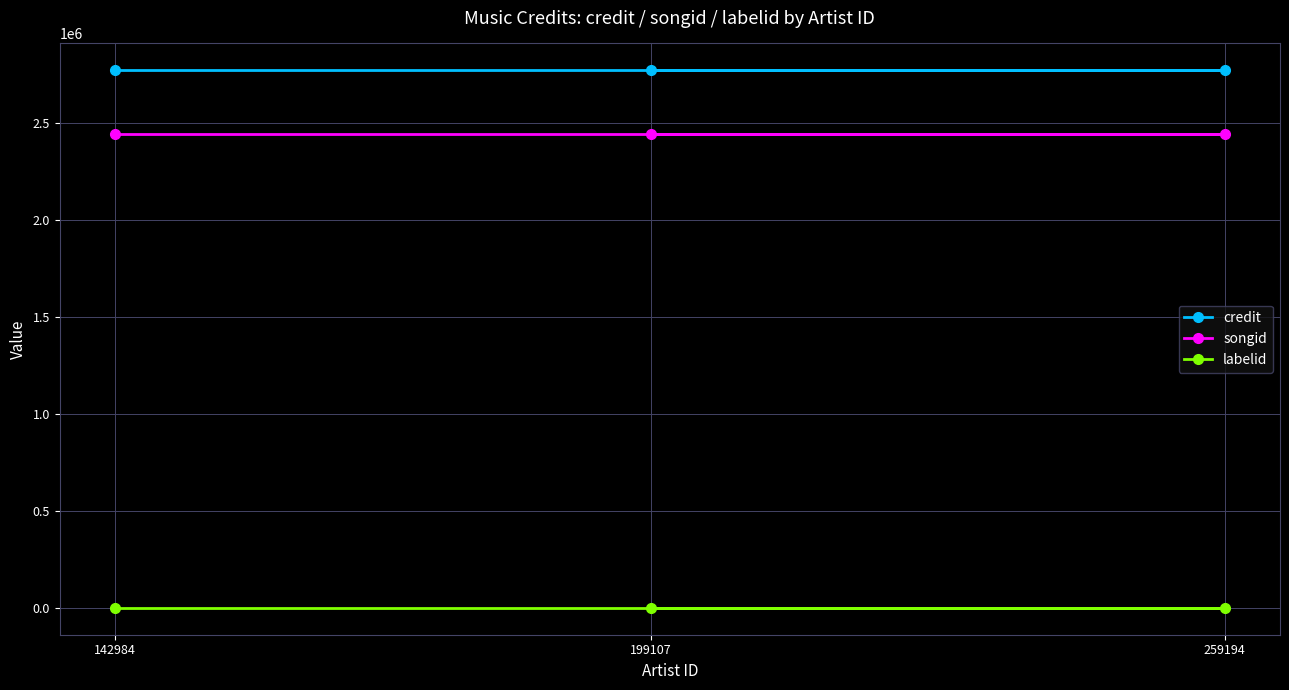

The value of credit at 199107 is 647639. True or false?

False